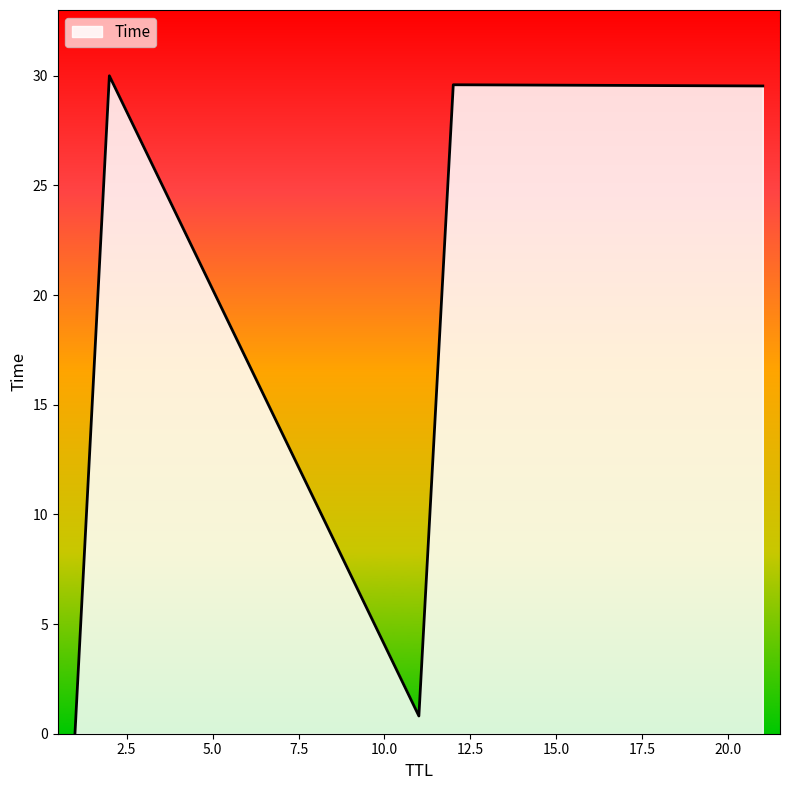

What is the greatest value displayed?

30.0